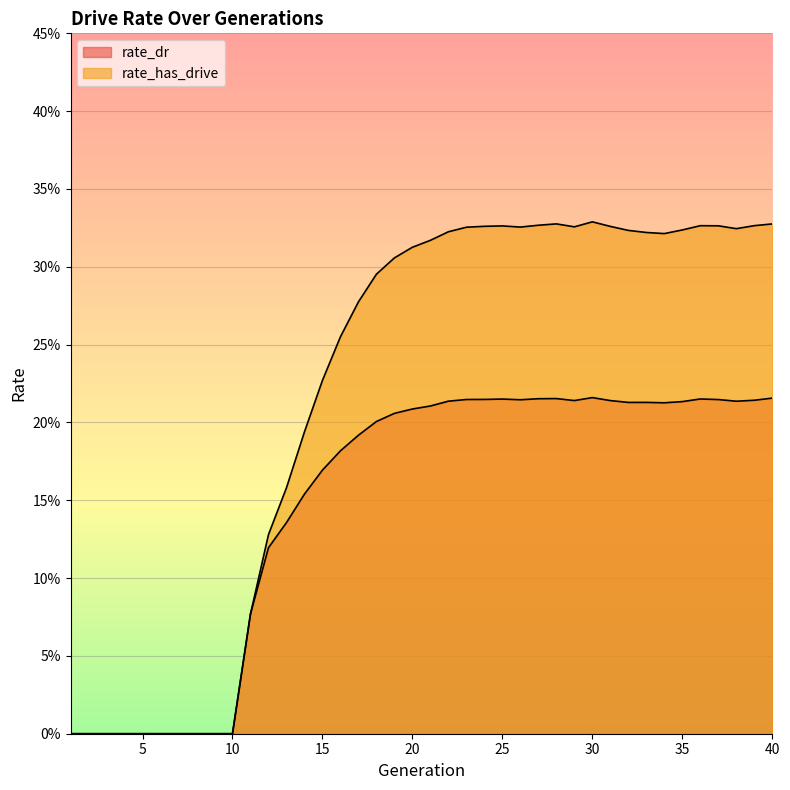

Where is the first local maximum for rate_dr?

25